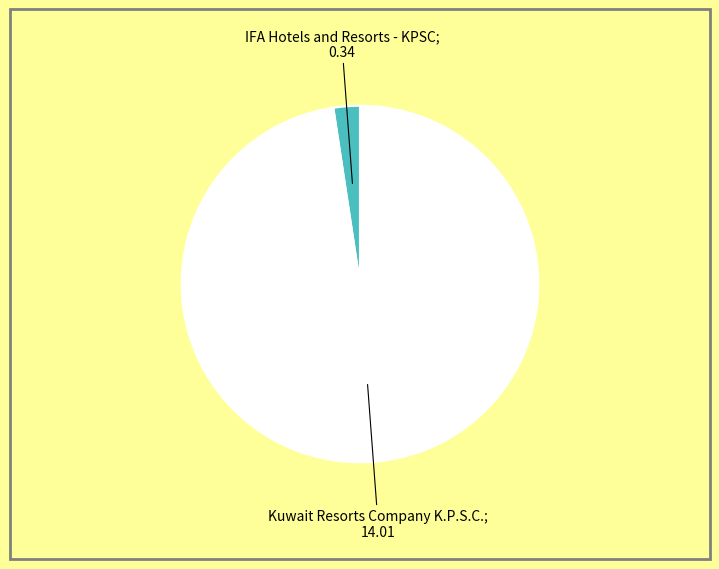

How many slices are in this pie chart?

2